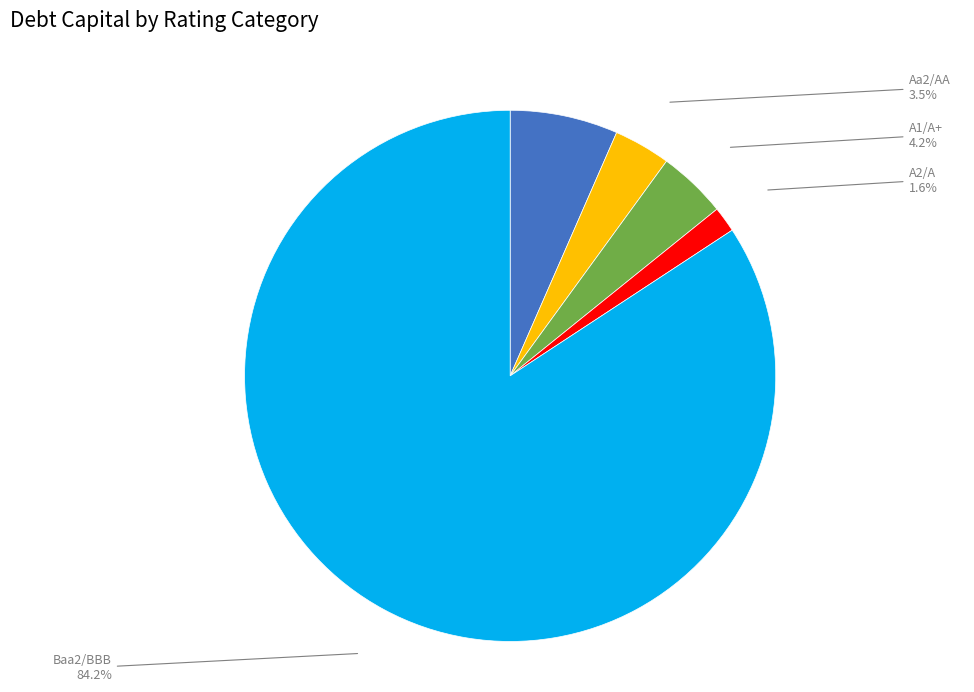

To the nearest percent, what portion does Aaa/AAA represent?

7%